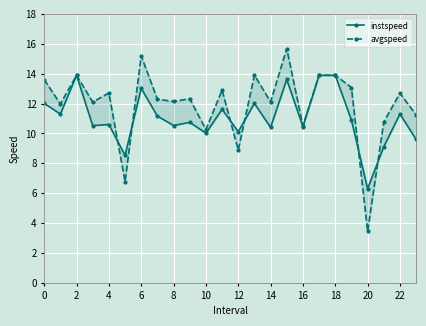

How many lines are shown in the chart?

2